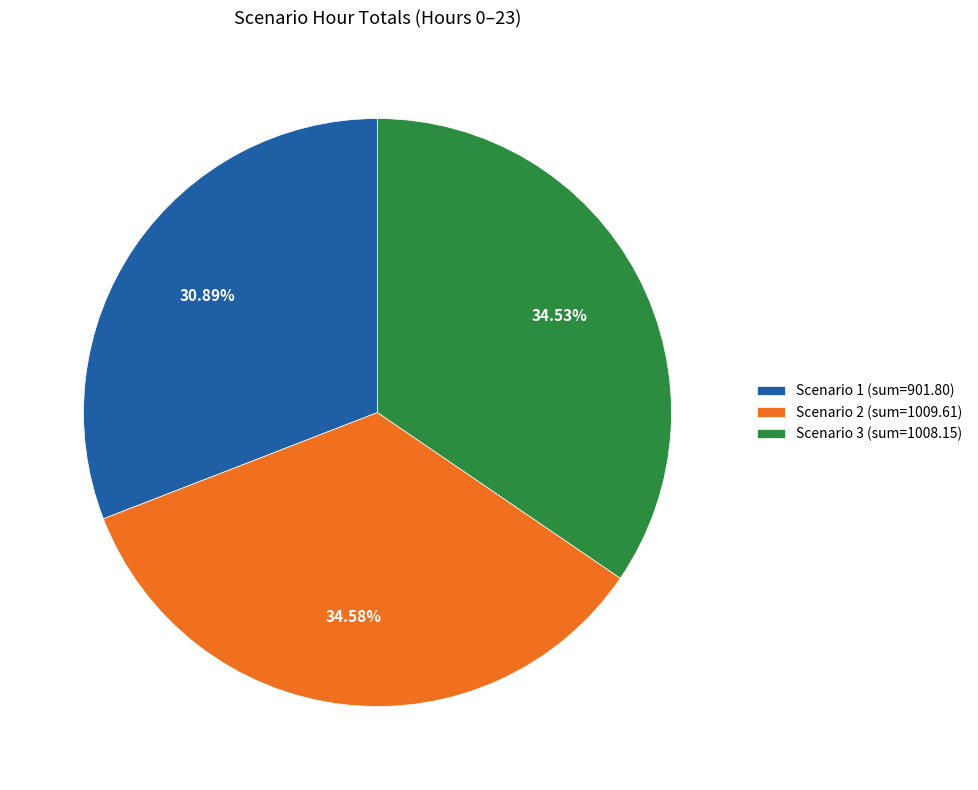

Combined, do Scenario 1 (sum=901.80) and Scenario 2 (sum=1009.61) account for over 50%?

Yes